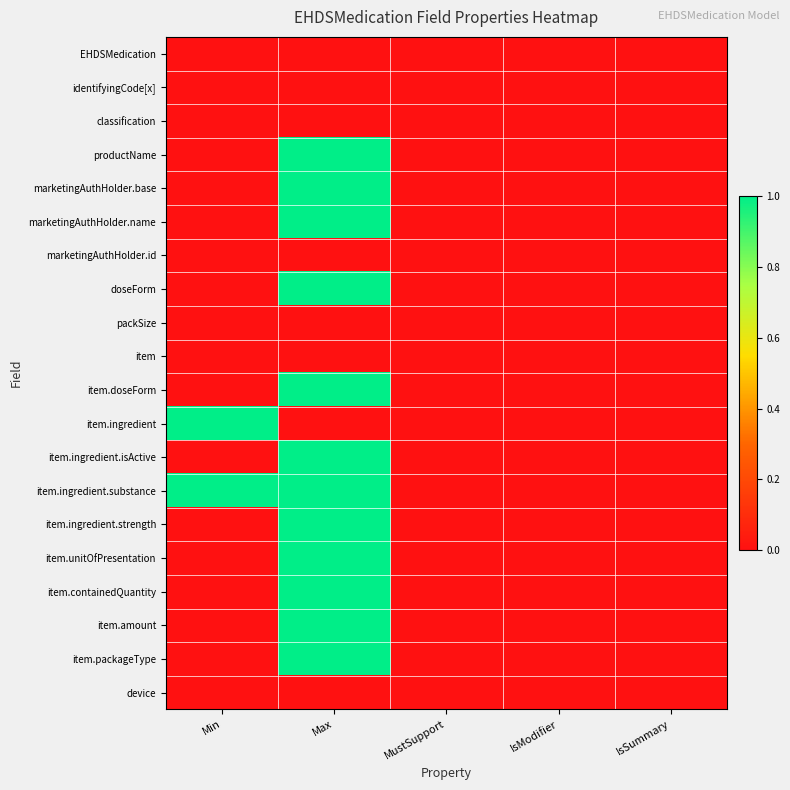

At how many categories does at least one series exceed 0?

2